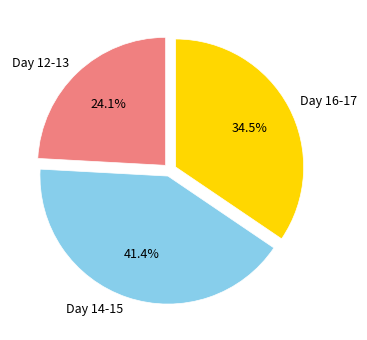

Is there a majority slice in this chart?

No